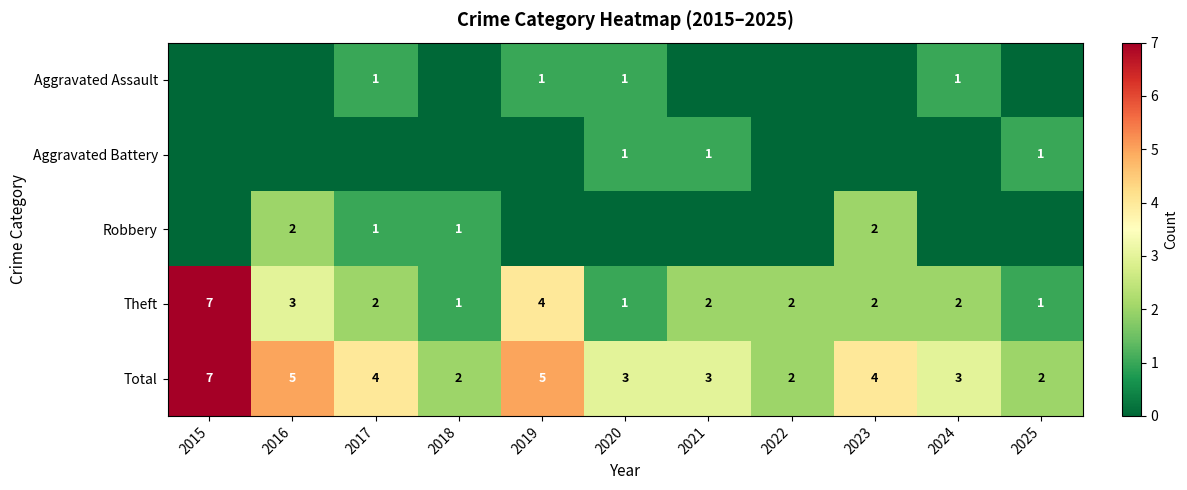

What is the total value across all series at 2018?

4